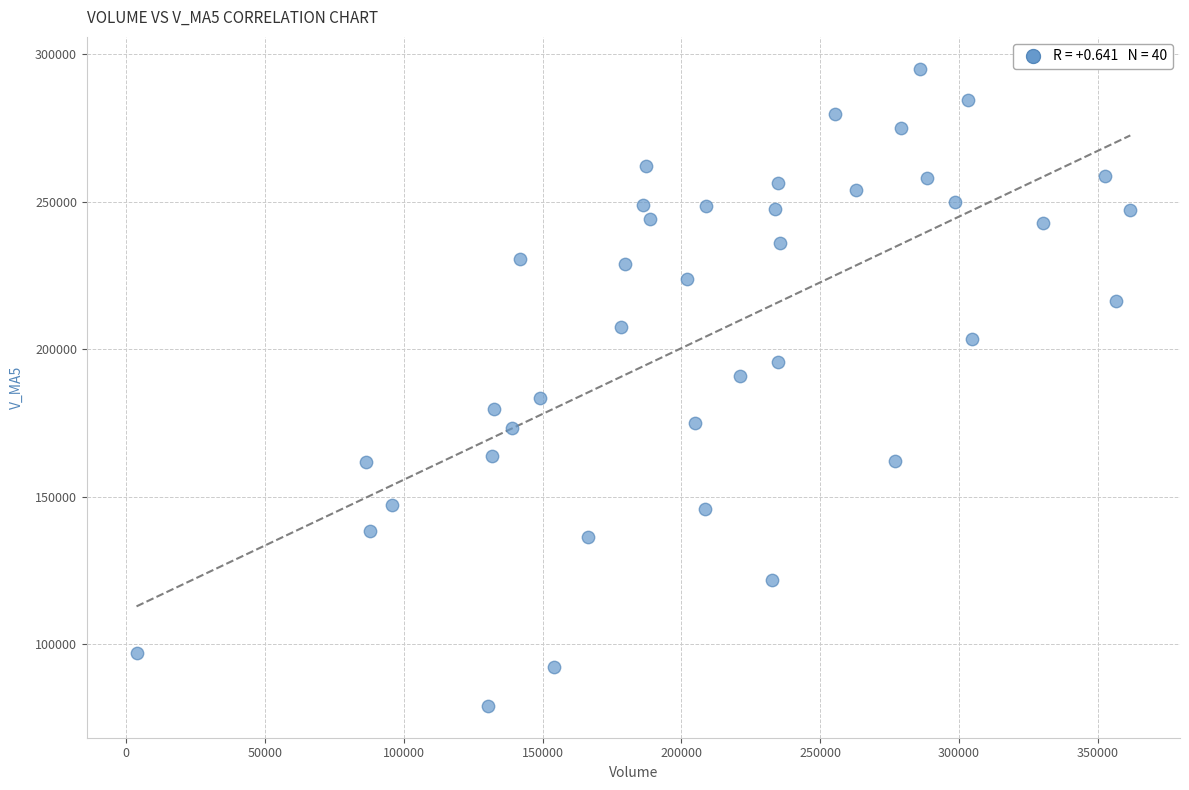

What is the range of X values (max minus min)?

357977.7